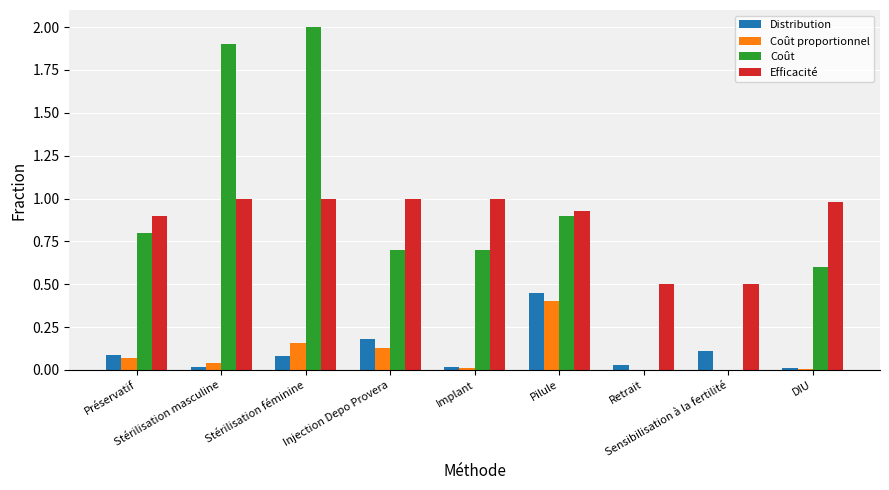

What is the greatest value displayed?

2.0